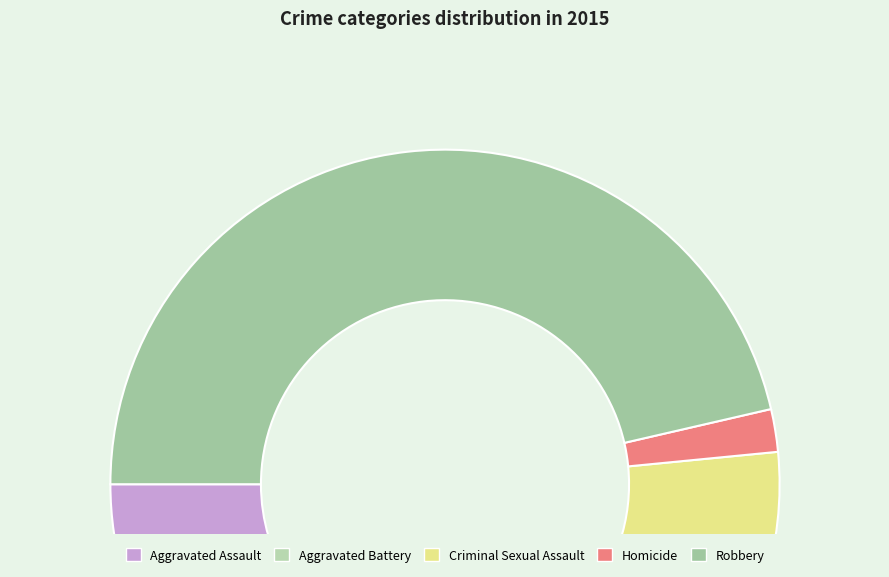

What is the total percentage of Robbery and Homicide?

48.5%